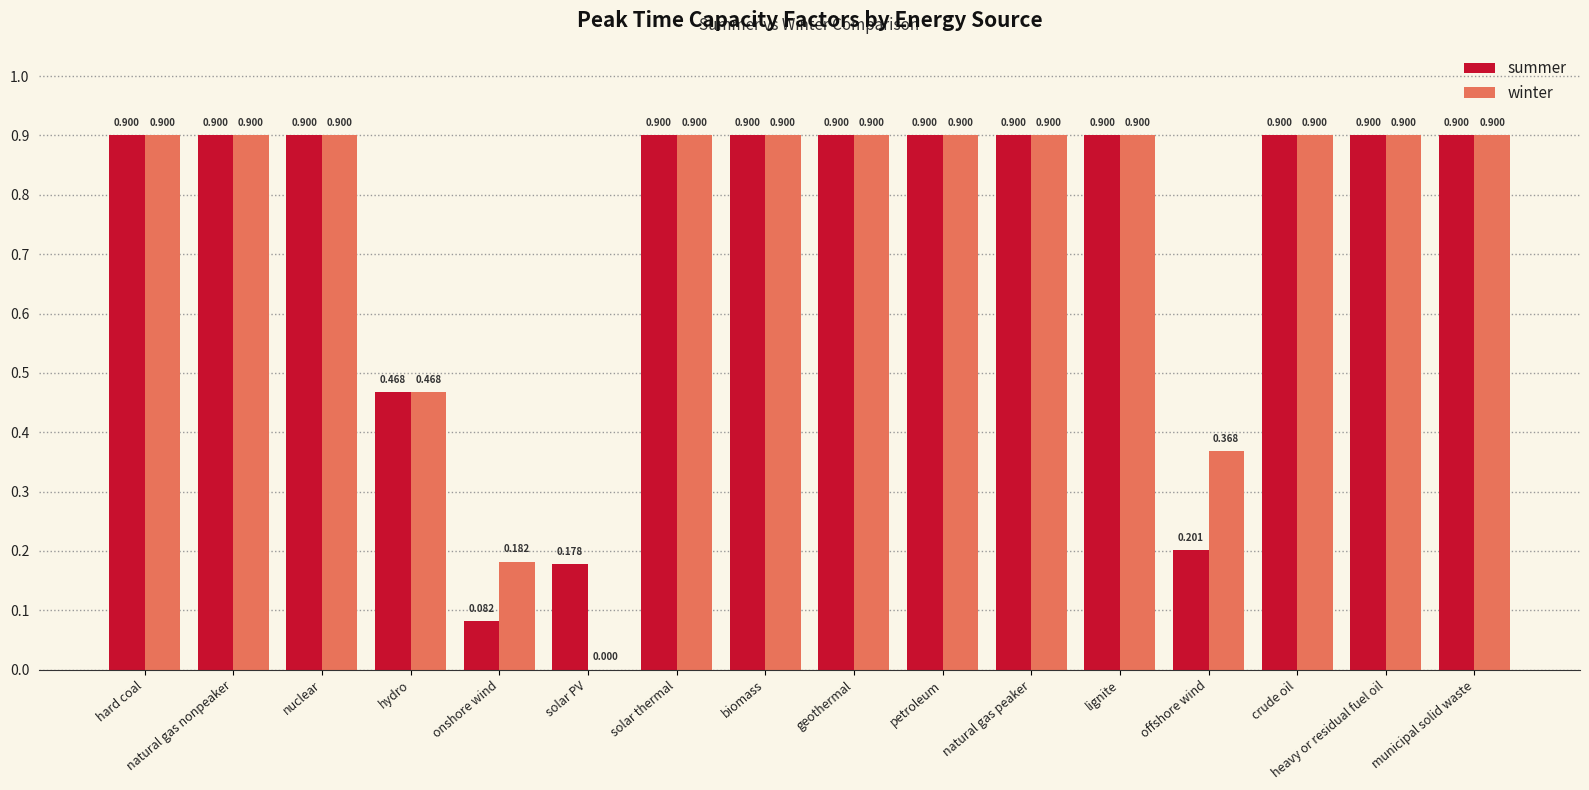

Which series has the largest total across all categories?

winter